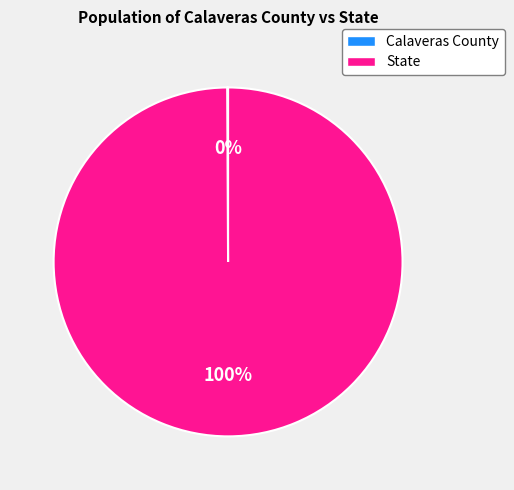

The State slice represents 87% of the pie. True or false?

False